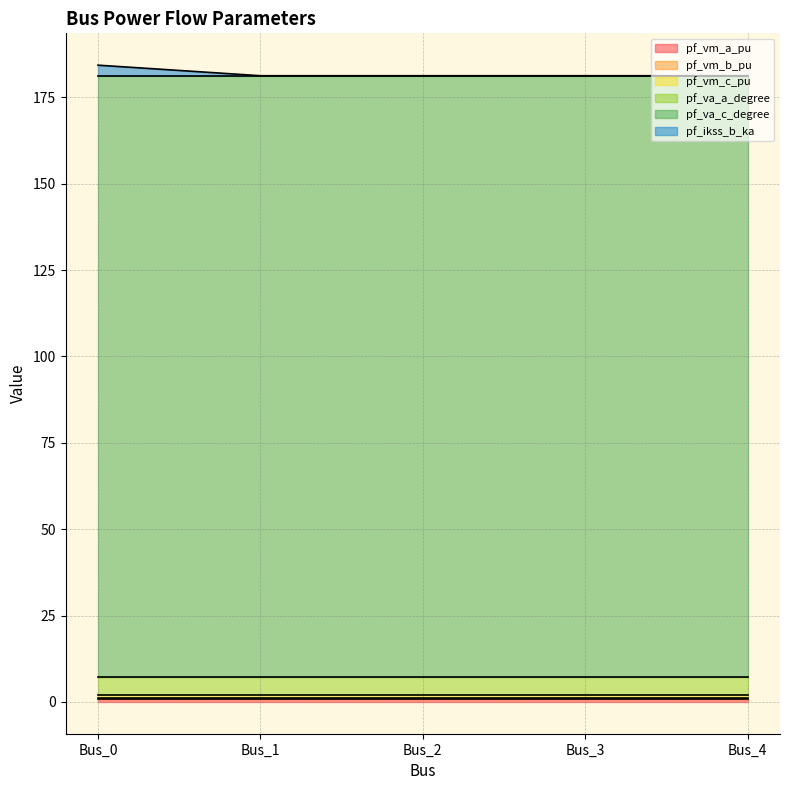

Is the value of pf_vm_b_pu at Bus_0 greater than the value of pf_ikss_b_ka at Bus_3?

Yes